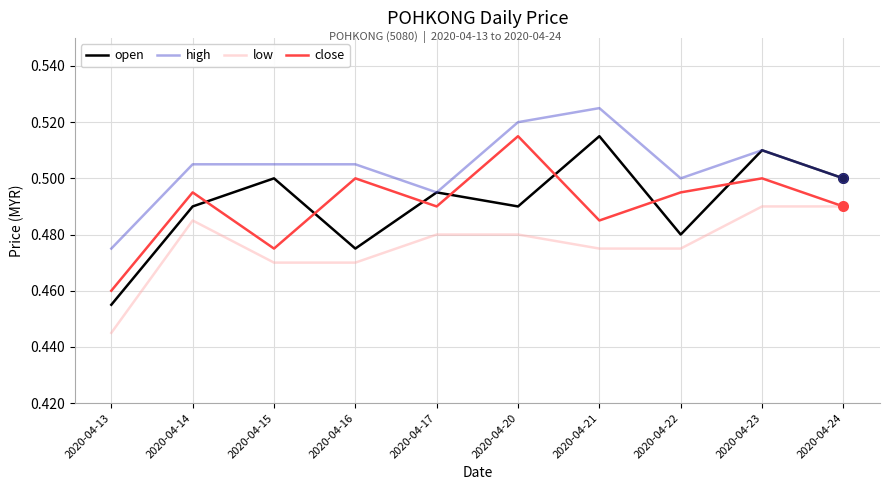

Which series has the largest total across all categories?

high